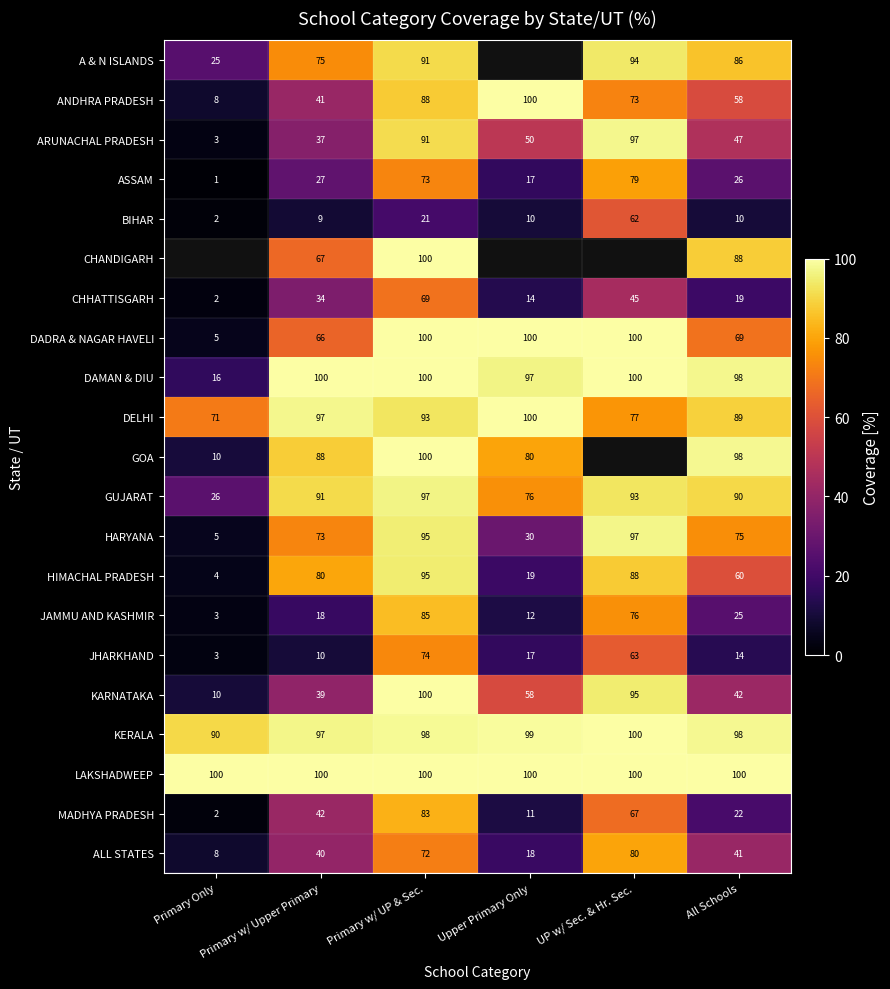

List the labels in order of CHHATTISGARH value, largest first.

Primary w/ UP & Sec., UP w/ Sec. & Hr. Sec., Primary w/ Upper Primary, All Schools, Upper Primary Only, Primary Only